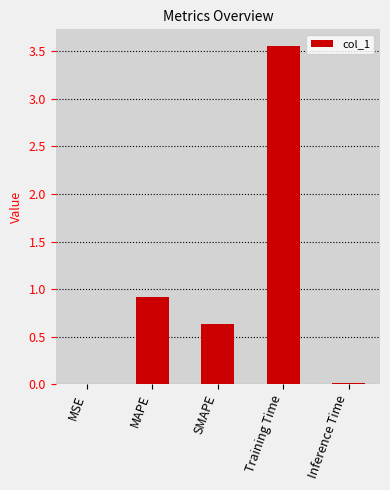

What is the sum of all values?

5.1